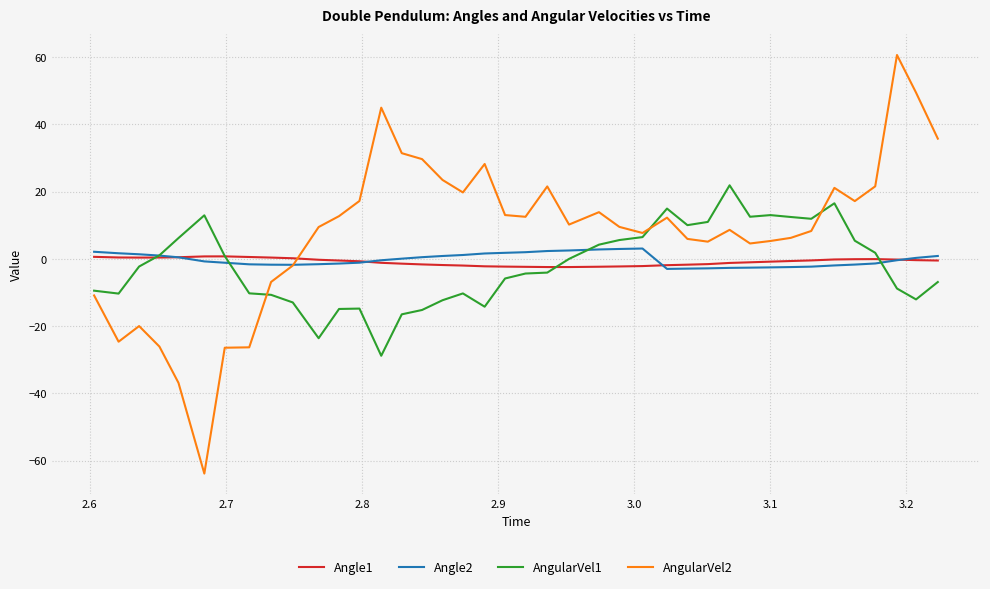

What is the smallest value displayed?

-63.9